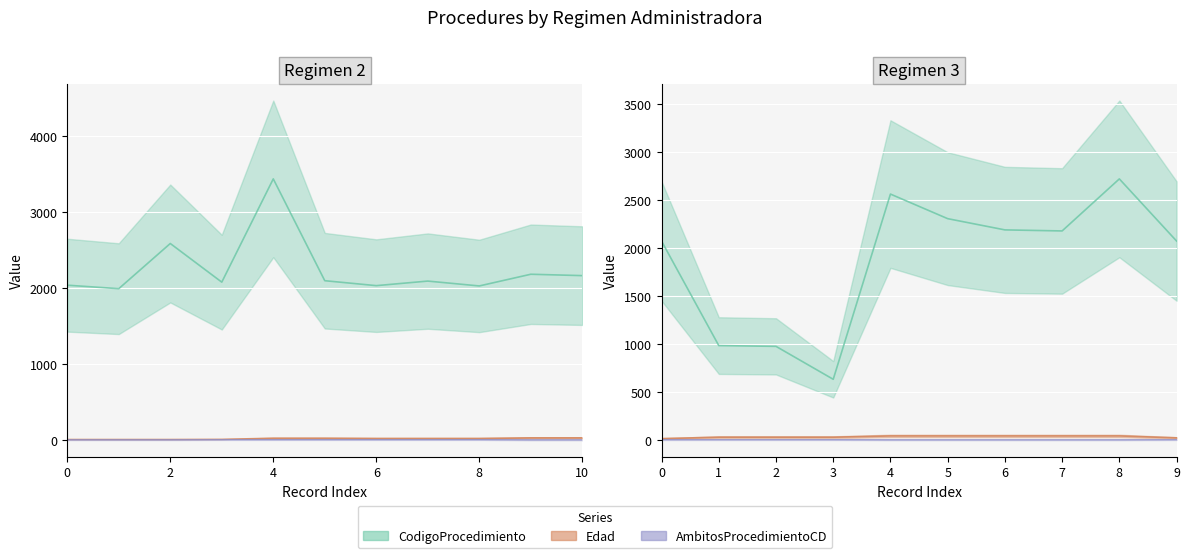

How many data points in CodigoProcedimiento are above 2093?

10